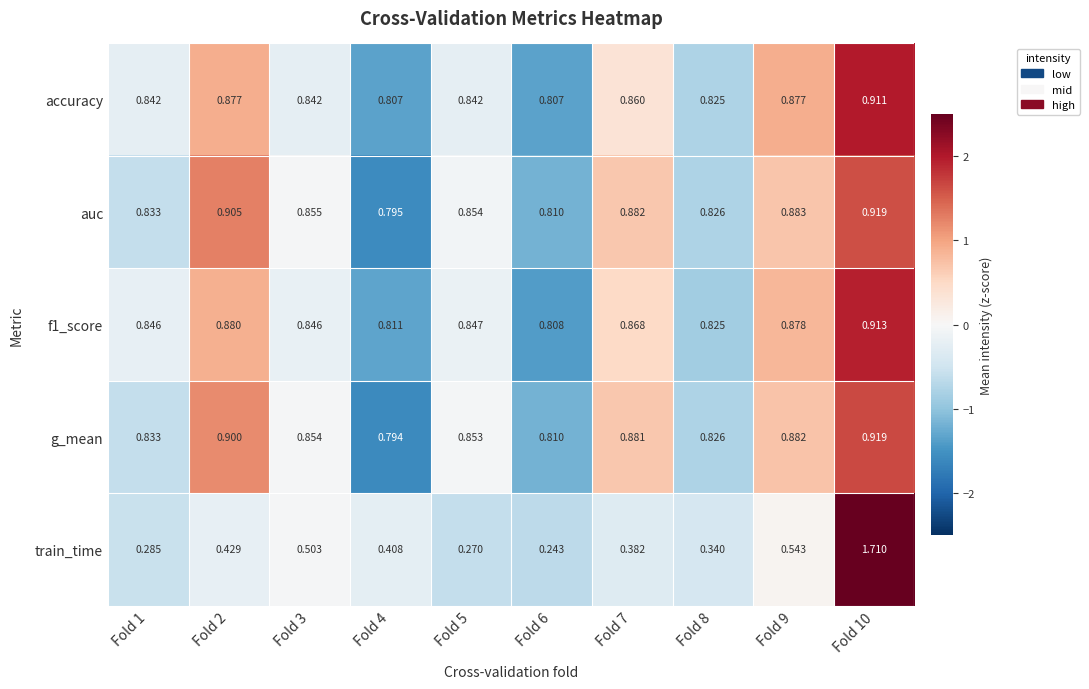

Which series changed the most between Fold 5 and Fold 8?

train_time